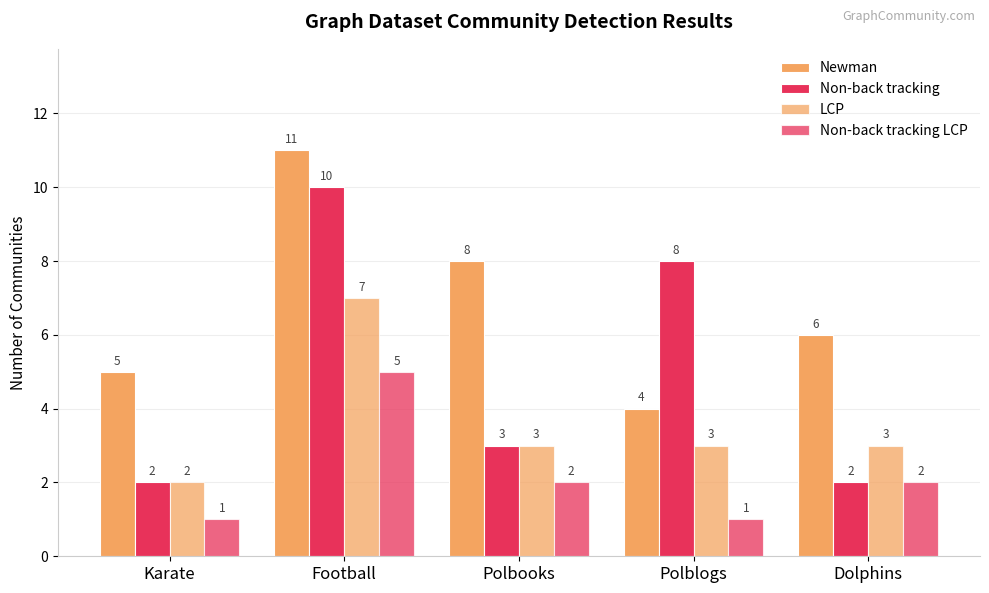

How many distinct data groups are displayed?

4